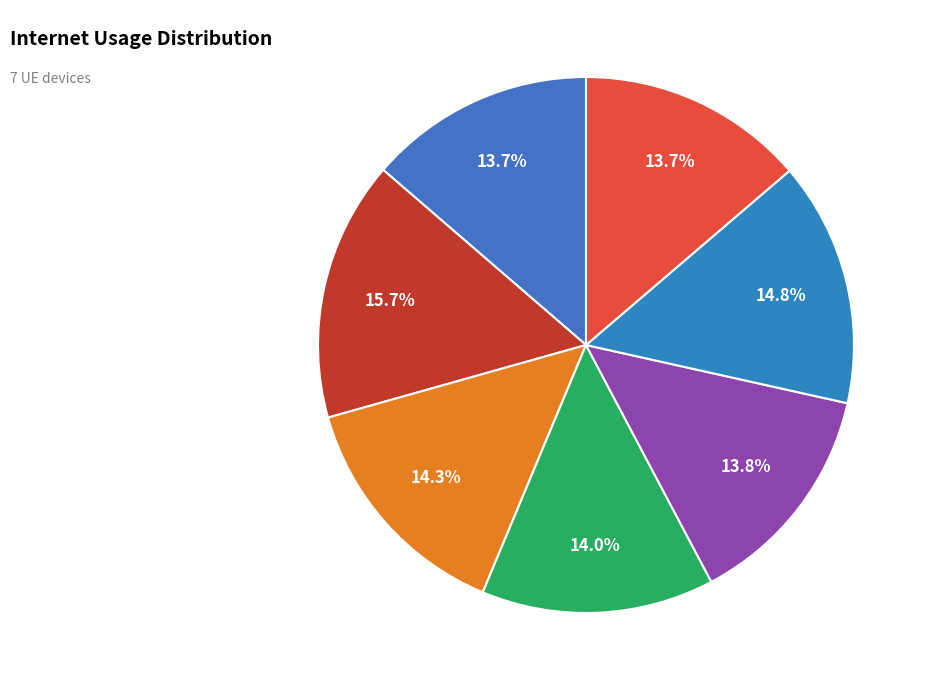

How many slices are in this pie chart?

7